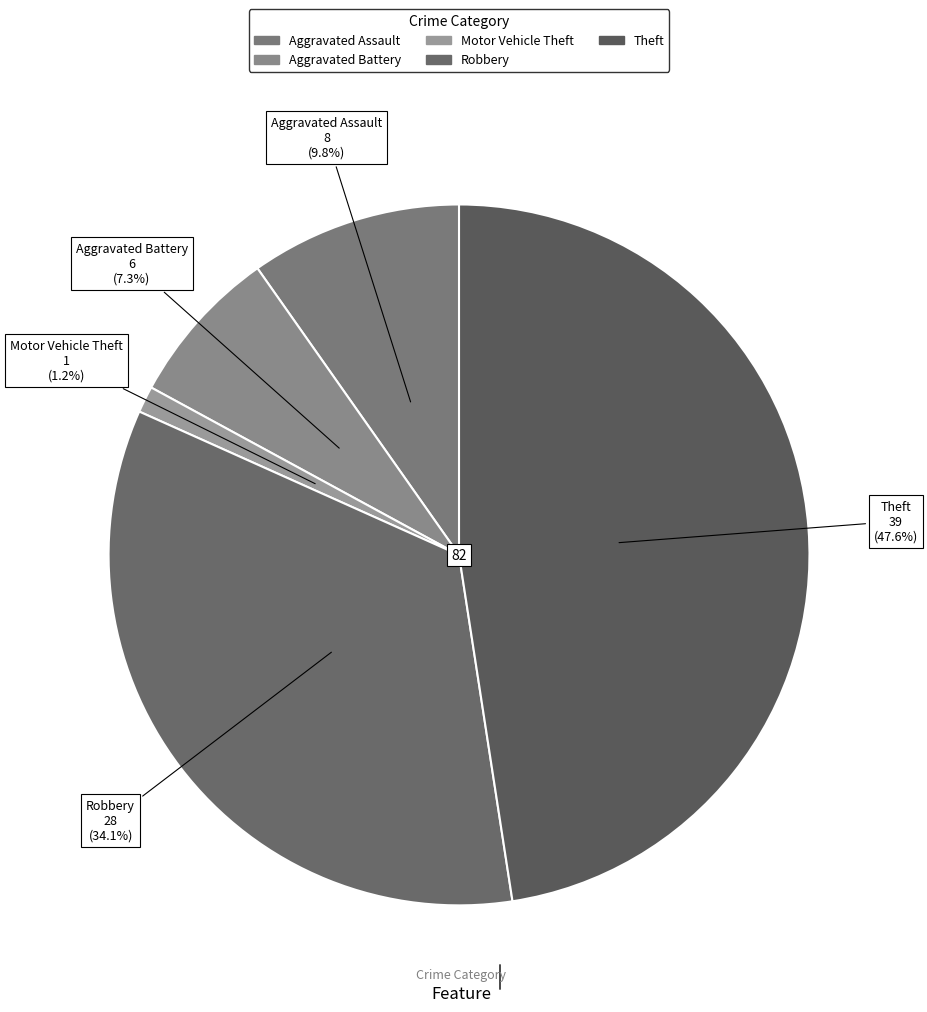

Count the number of slices in the pie.

5